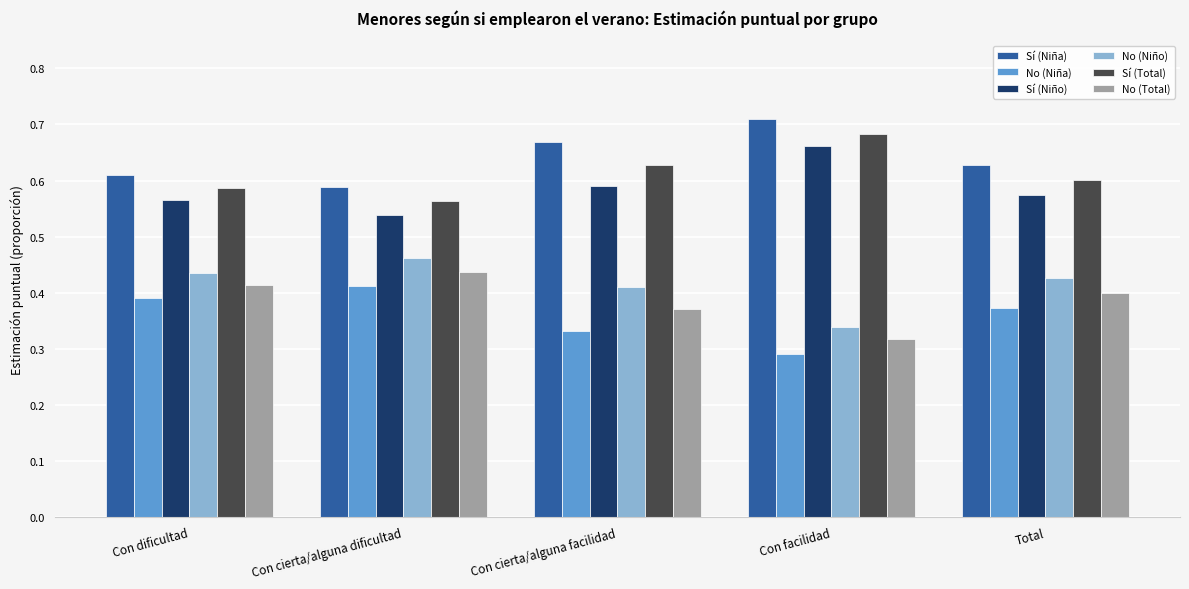

Does the chart contain any negative values?

No